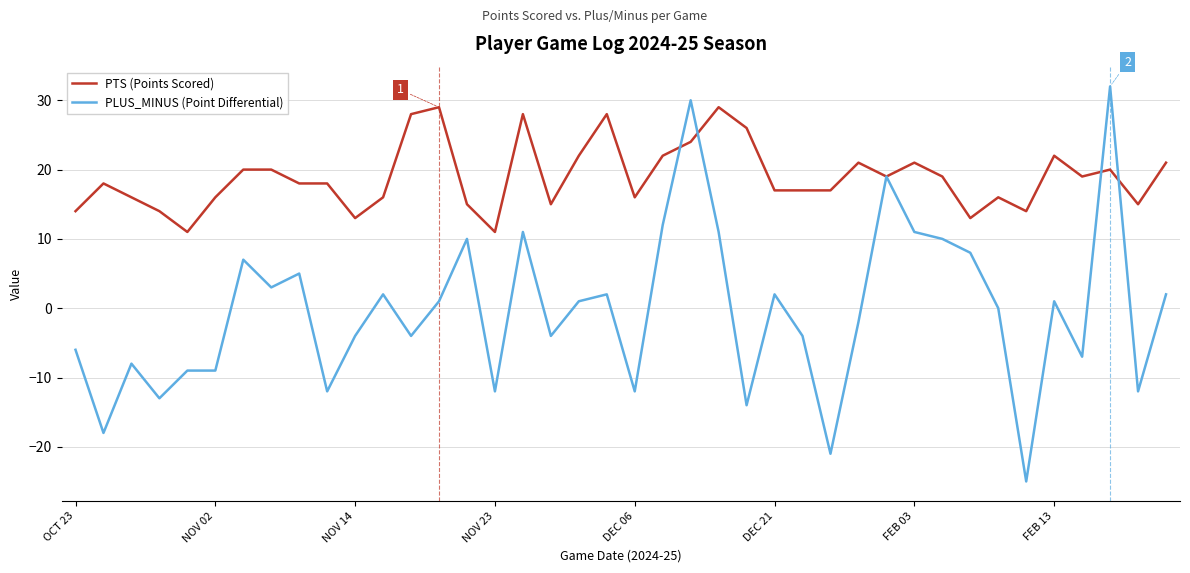

Which series has the largest range (max minus min)?

PLUS_MINUS (Point Differential)